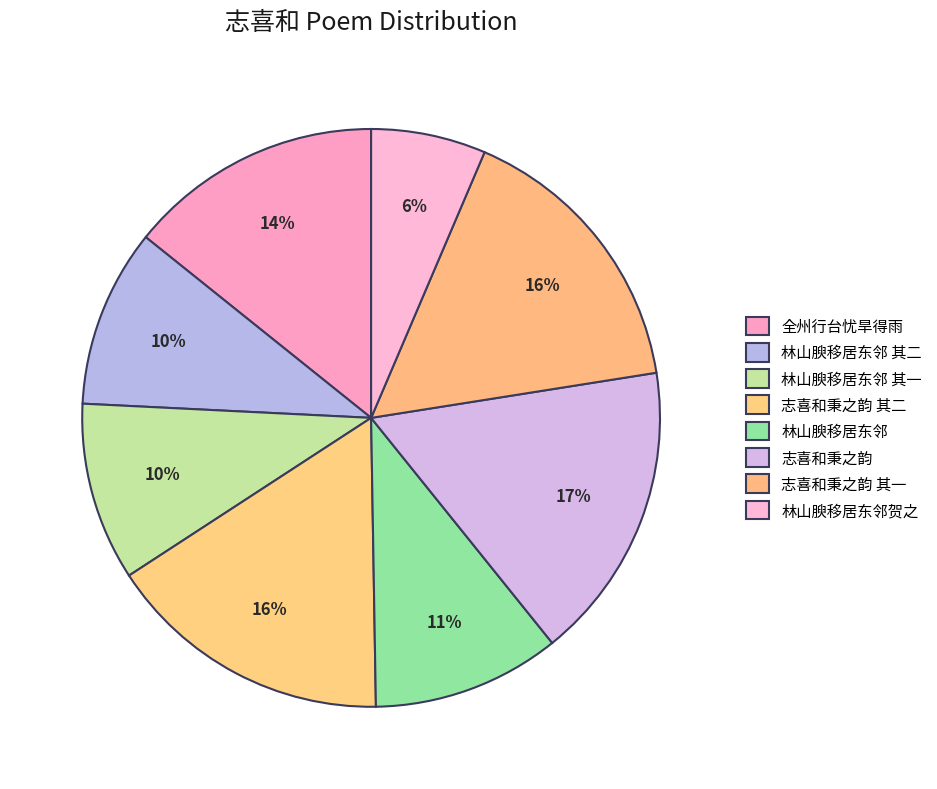

What is the largest slice in the pie chart?

志喜和秉之韵